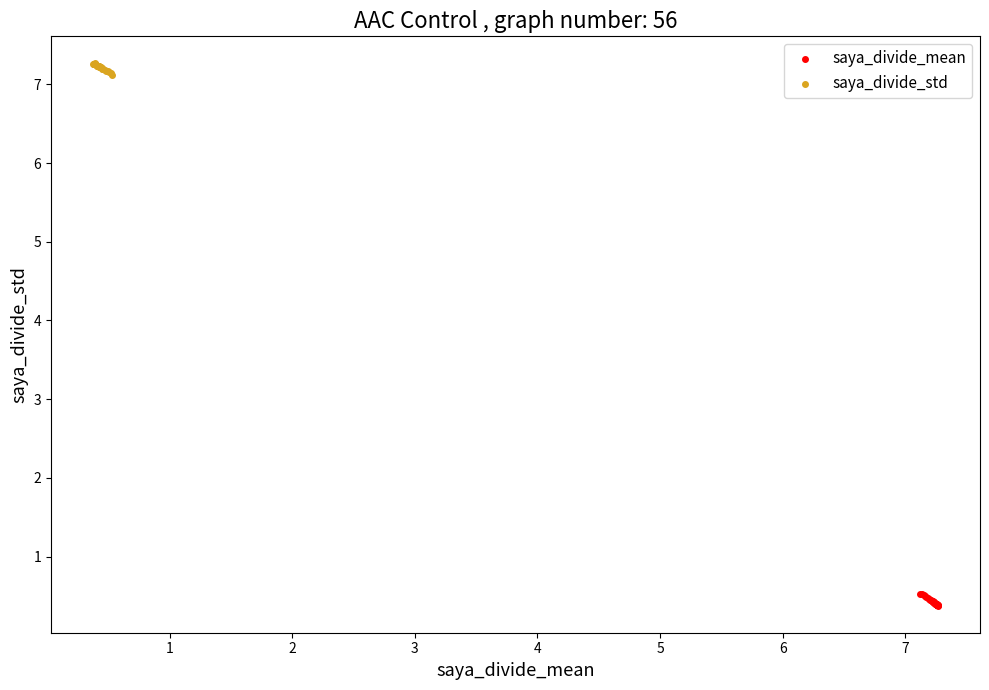

Which series contains the highest Y value?

saya_divide_std